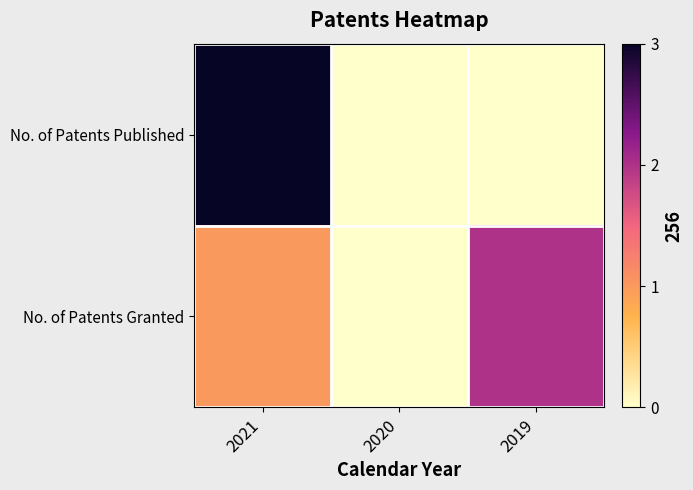

Between 2021 and 2019, which series saw the biggest shift?

No. of Patents Published